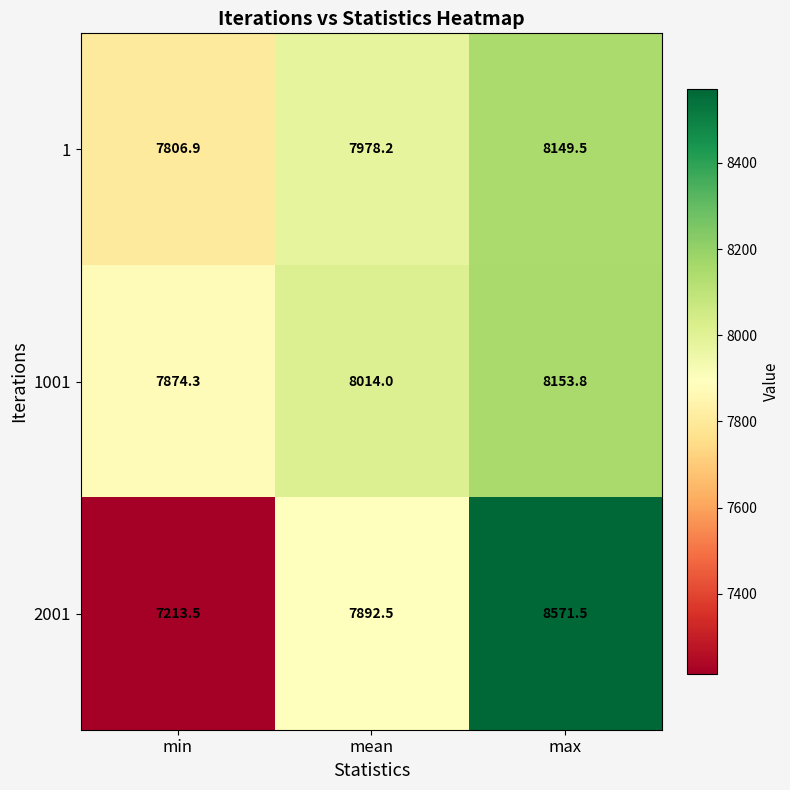

True or false: 2001 has a value of 12817.6 at max.

False